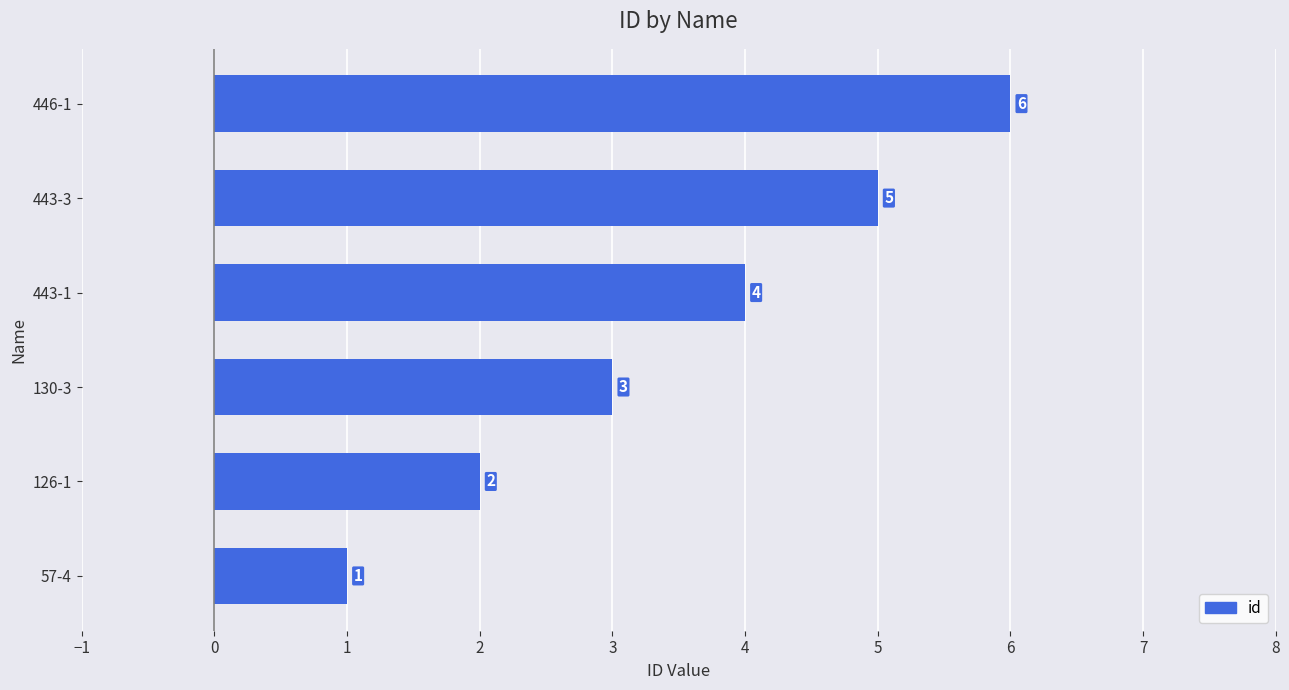

What is the average value?

4